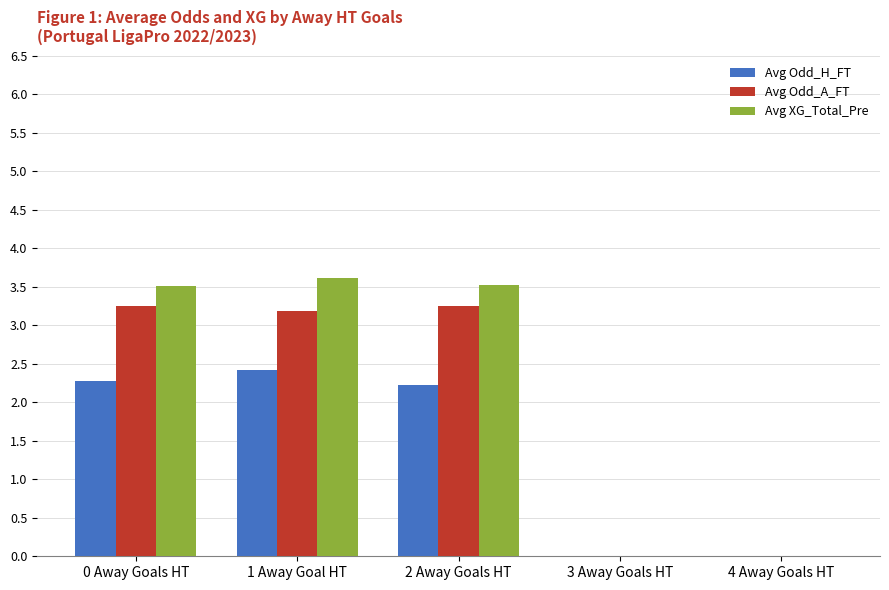

What is the sum of all Avg XG_Total_Pre values?

10.6